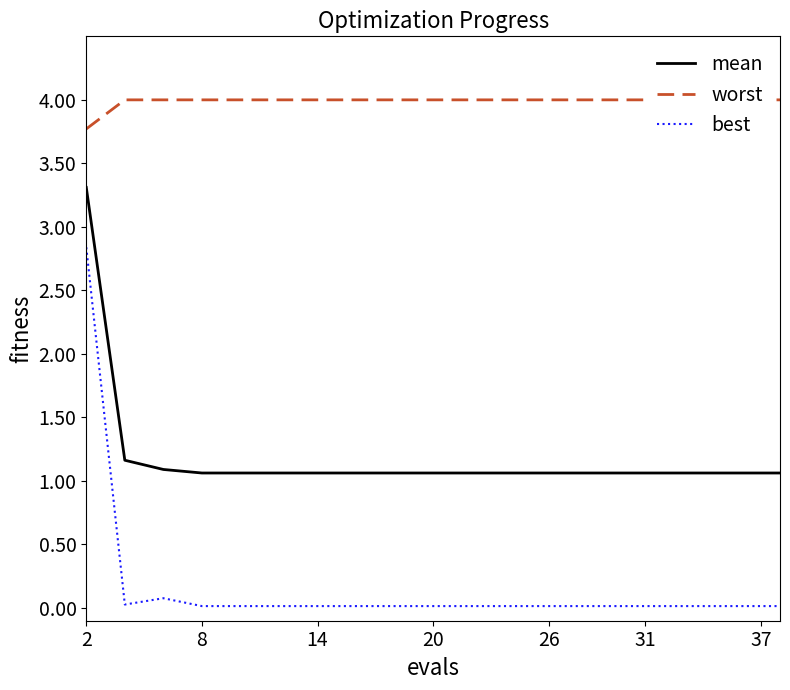

How many series are shown in this chart?

3